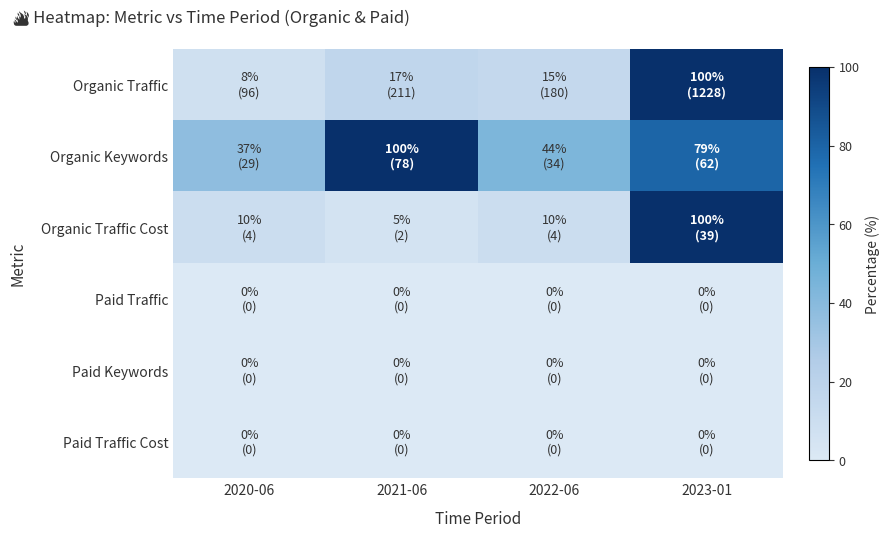

At which category is the sum across all series the highest?

2023-01